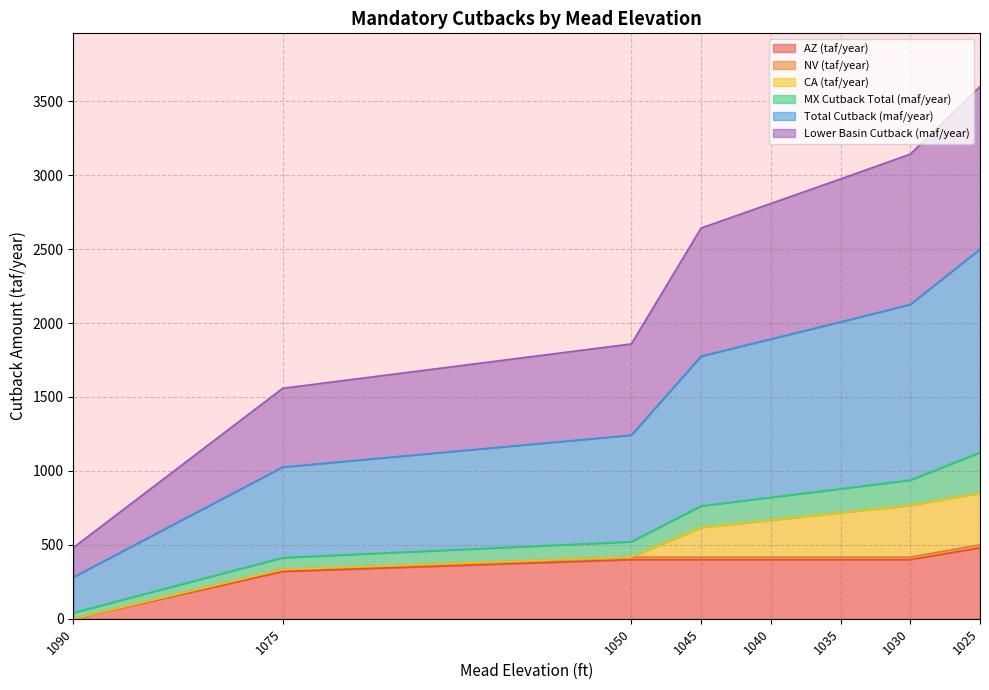

Read the AZ (taf/year) value at 1030, to the nearest 50.

400